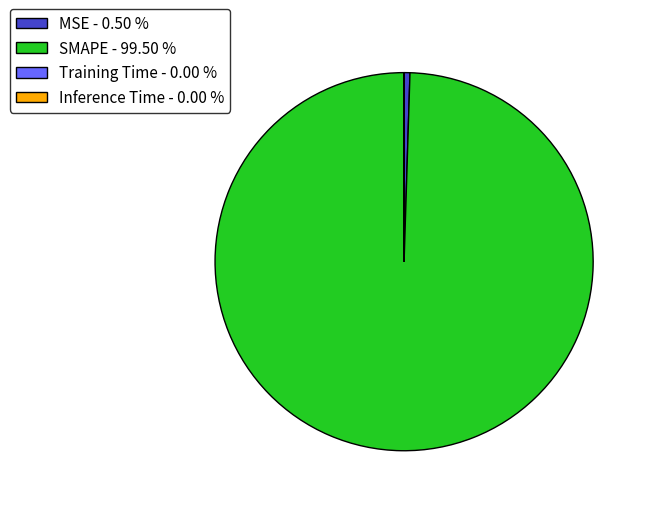

Is there a majority slice in this chart?

Yes